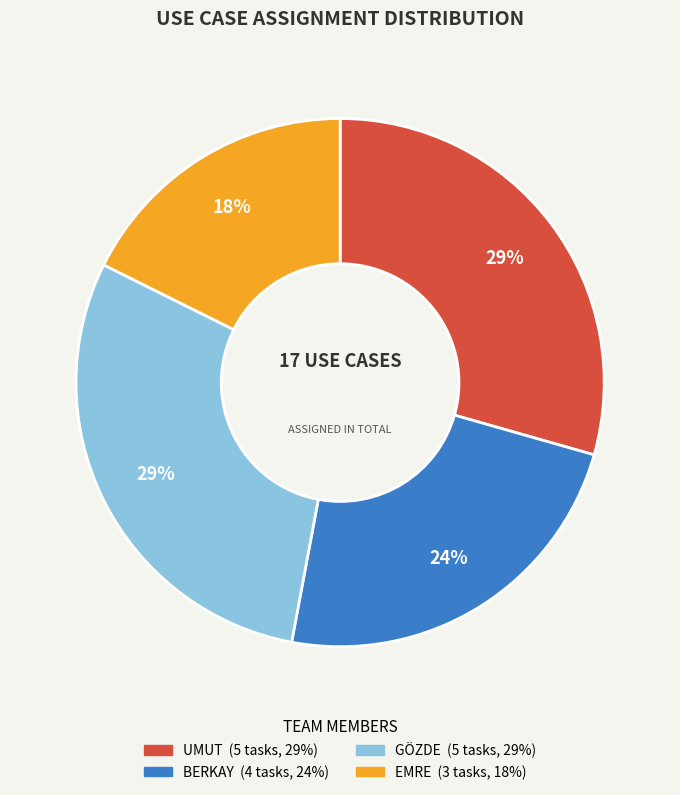

To the nearest percent, what percentage of the pie is EMRE?

18%